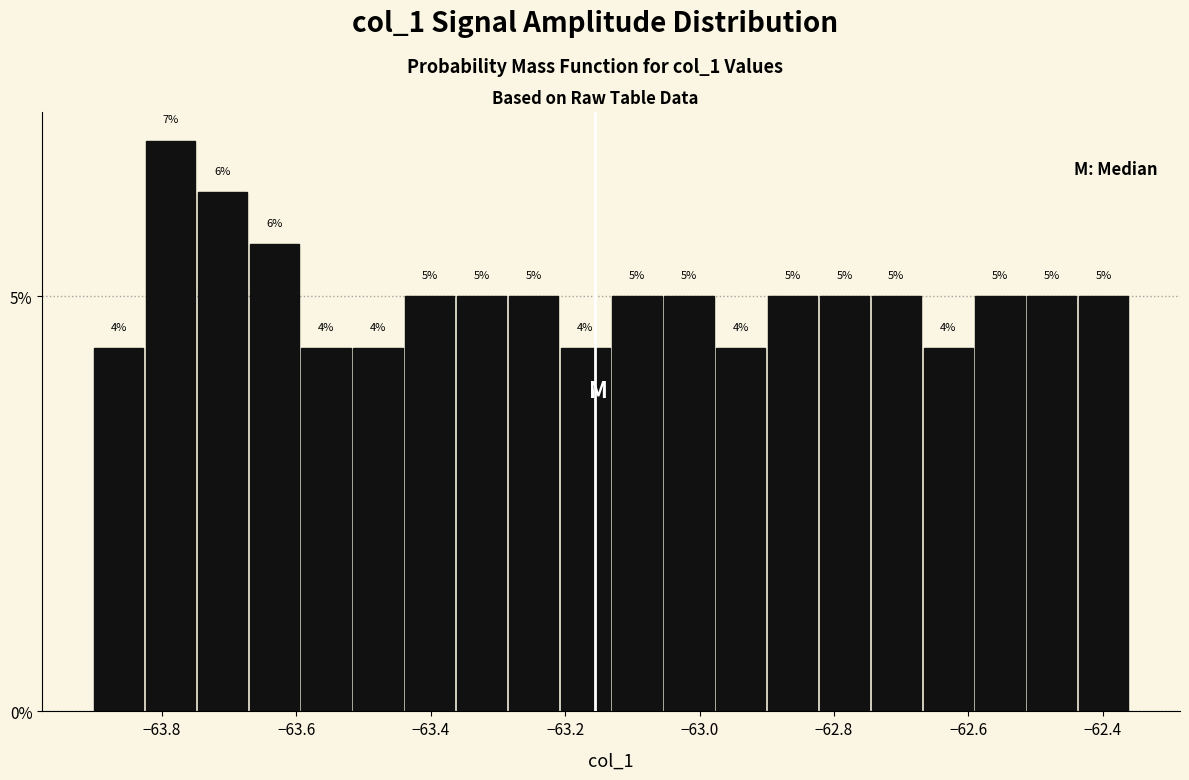

Around what value on the x-axis is the tallest bar? Give the approximate position of its centre, as read against the axis.

-63.78